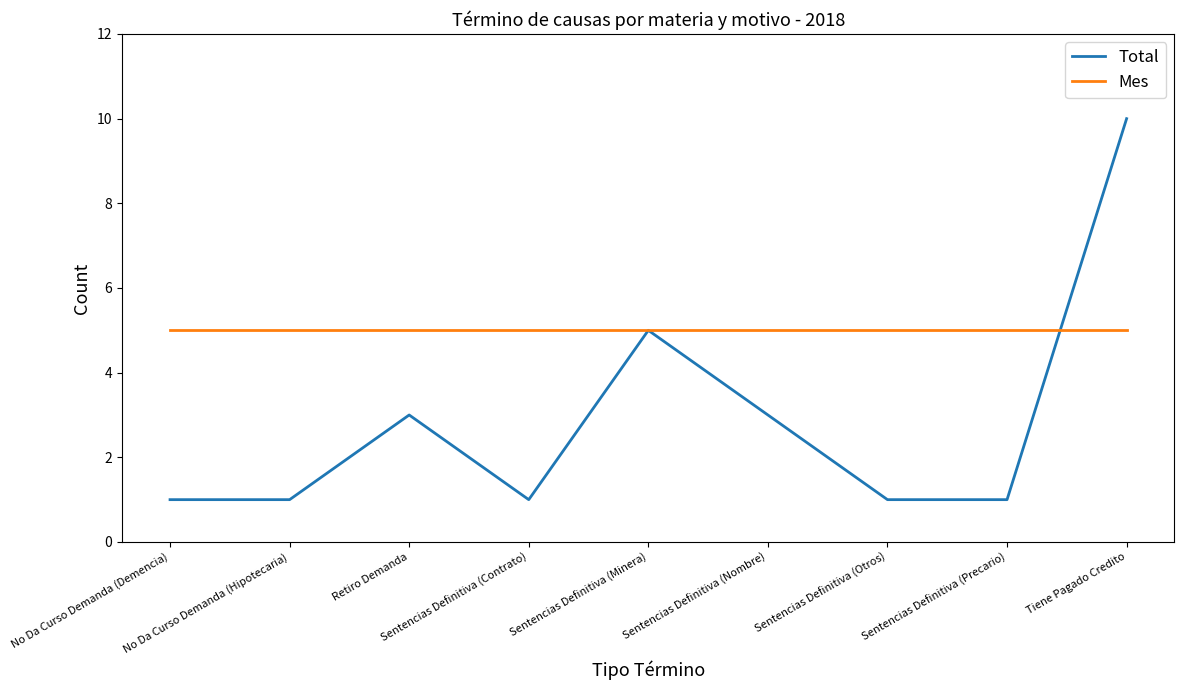

Rank the series by their maximum value, from highest to lowest.

Total, Mes